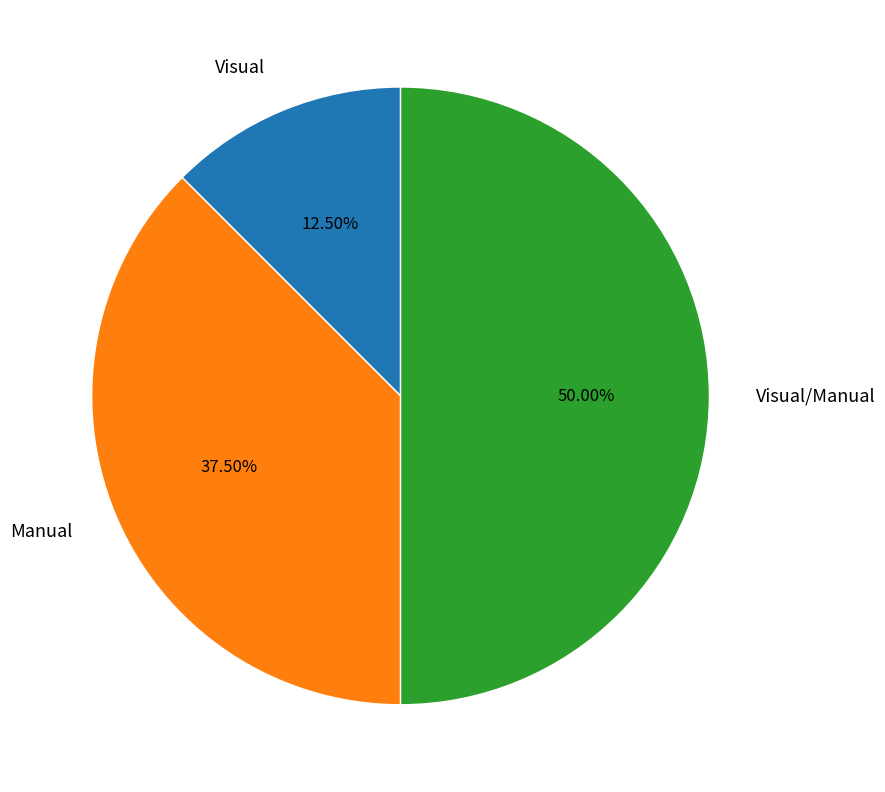

Does Visual account for over 50% of the chart?

No